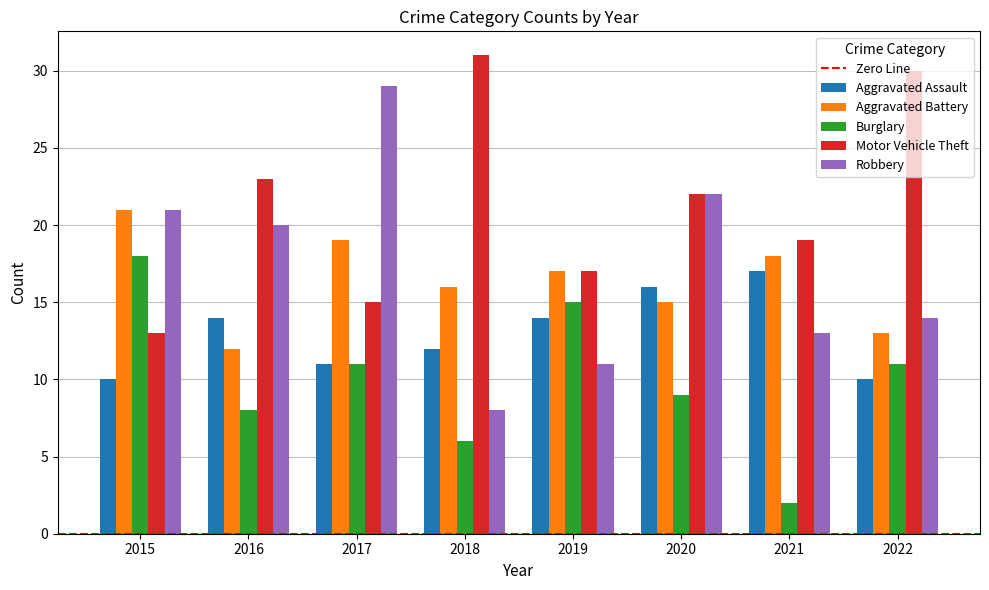

Count the number of categories in the chart.

8